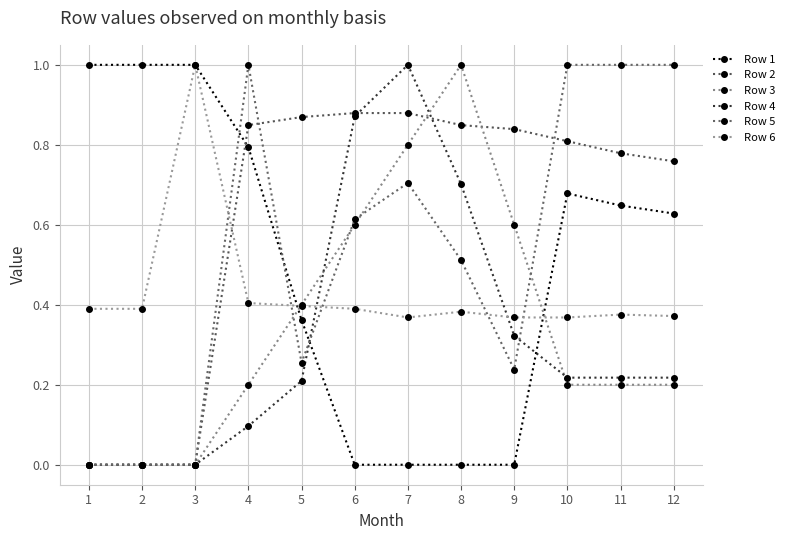

How many data points does each series have?

12